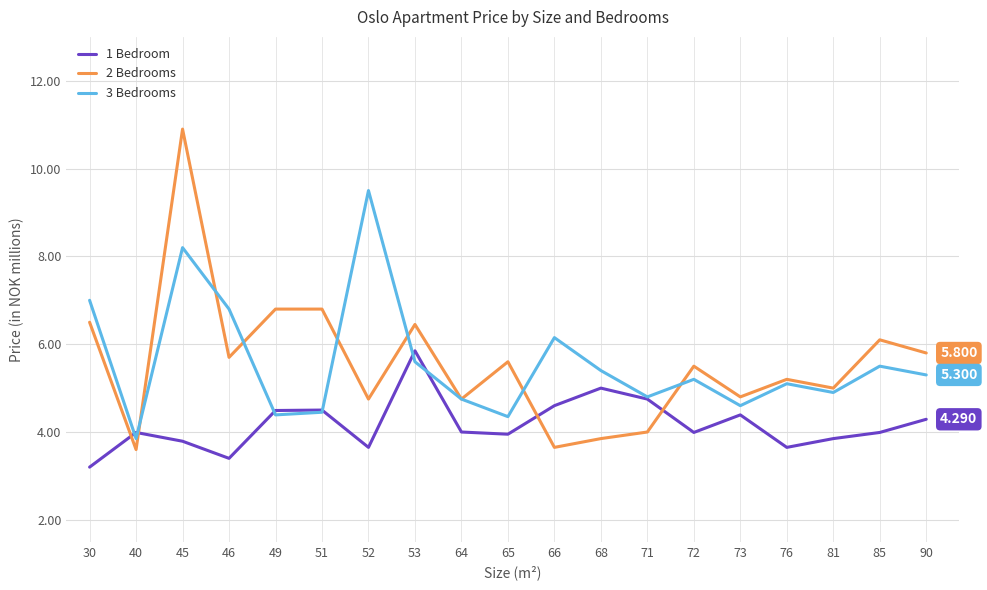

True or false: 1 Bedroom and 2 Bedrooms intersect in this chart.

True